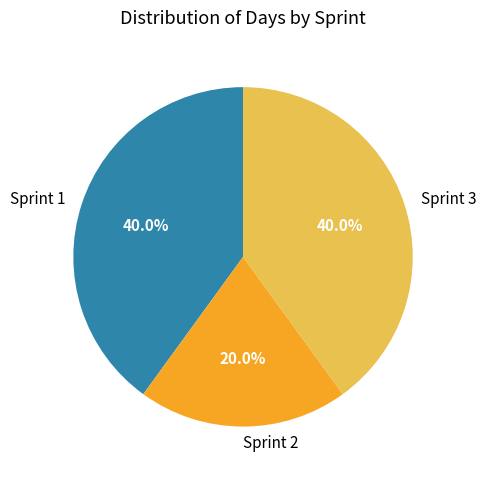

How many slices are in this pie chart?

3